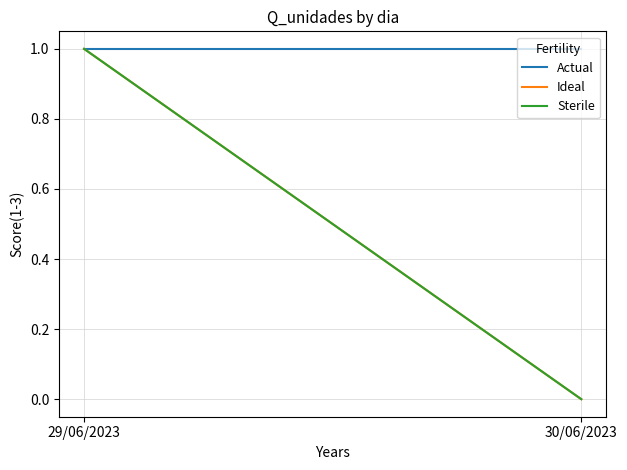

Which series has the largest total across all categories?

Actual